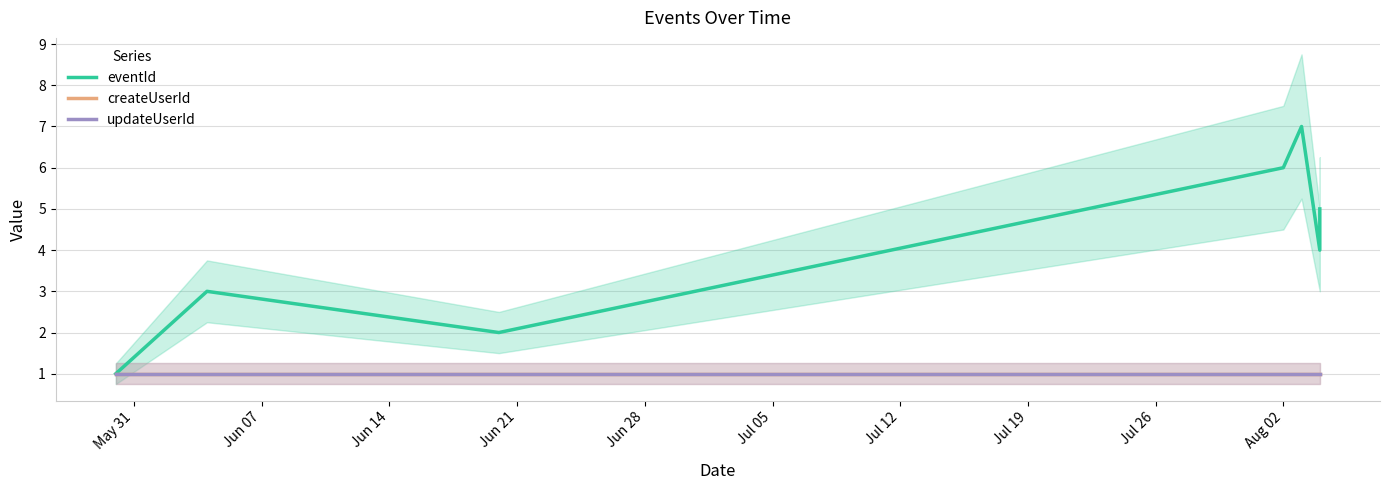

True or false: updateUserId and createUserId cross at least once.

False